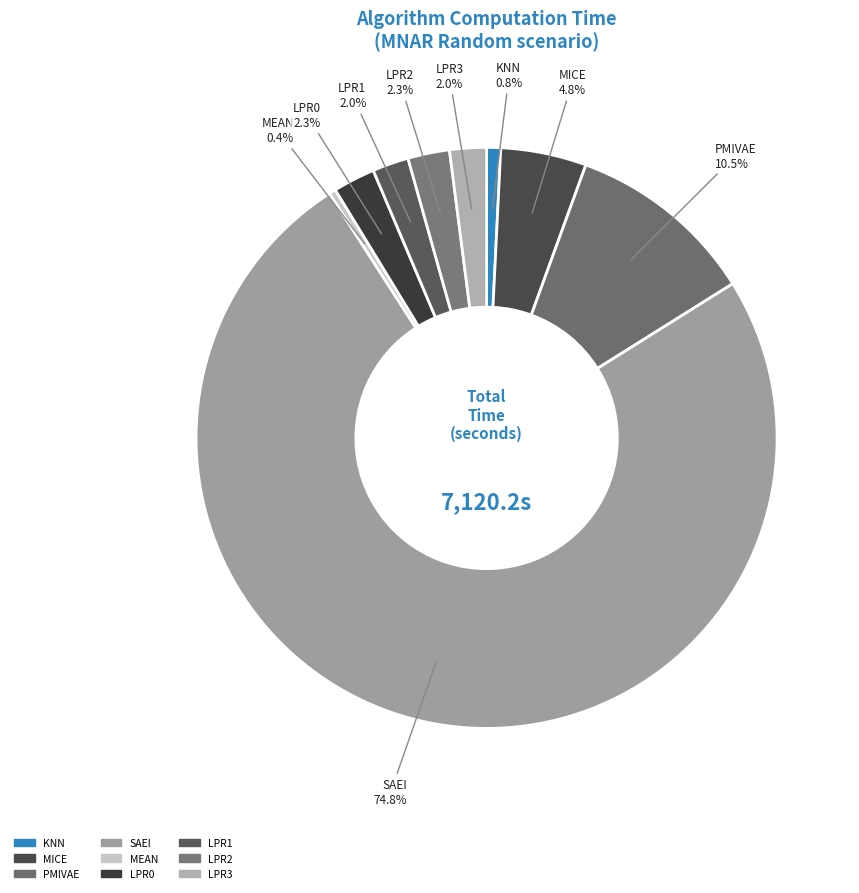

Which category accounts for the majority?

SAEI